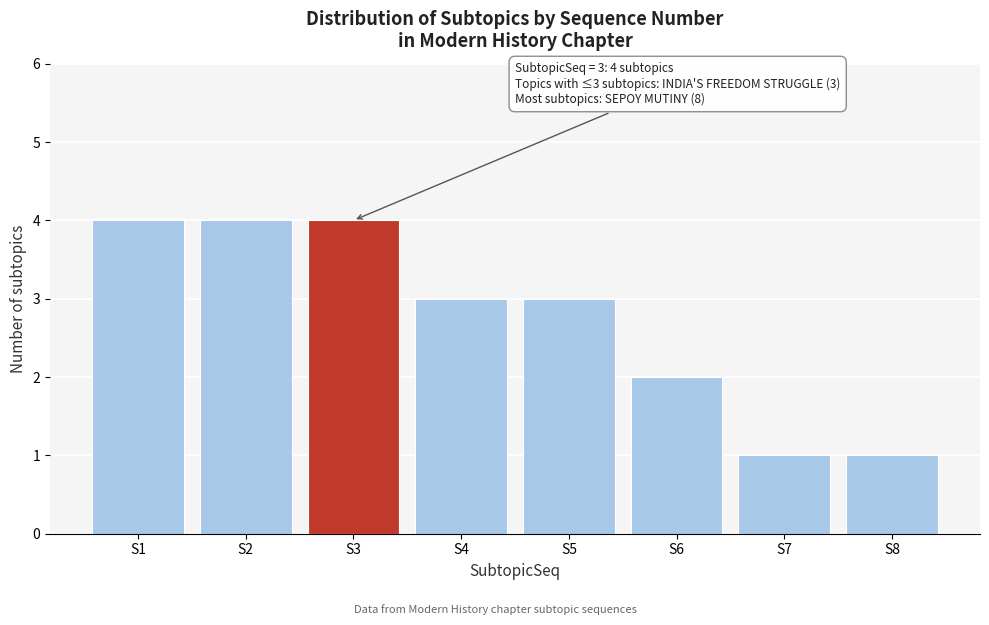

Reading left to right, list all the values displayed in this chart.

4	4	4	3	3	2	1	1